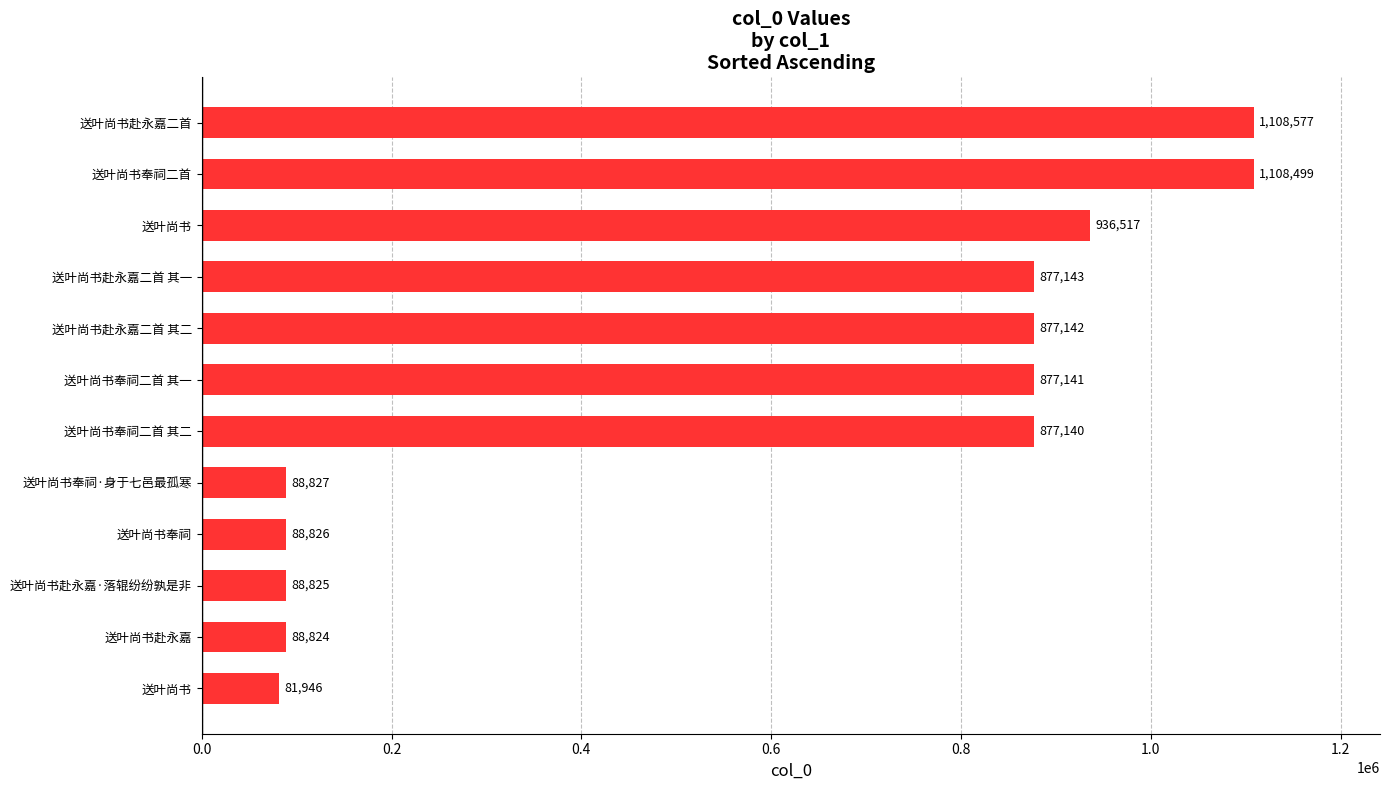

Does the chart contain any negative values?

No